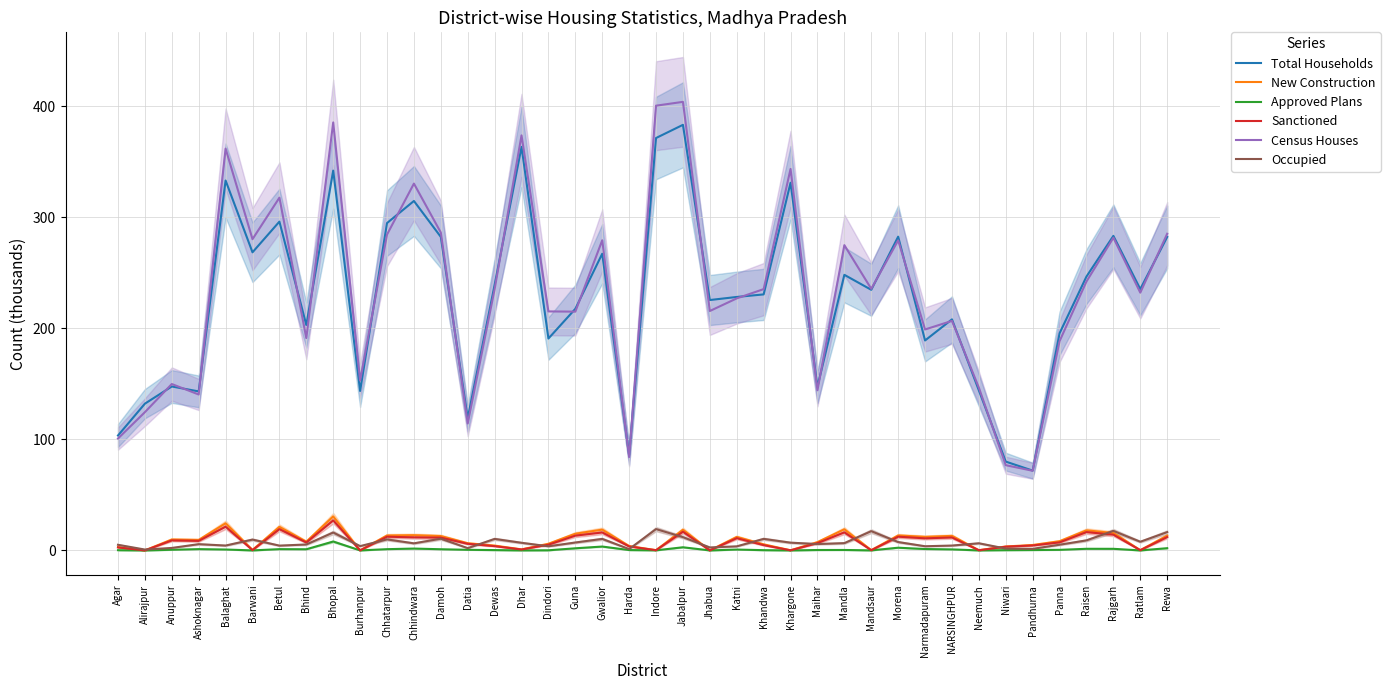

What is the difference between the highest and lowest values at Dhar?

373.6